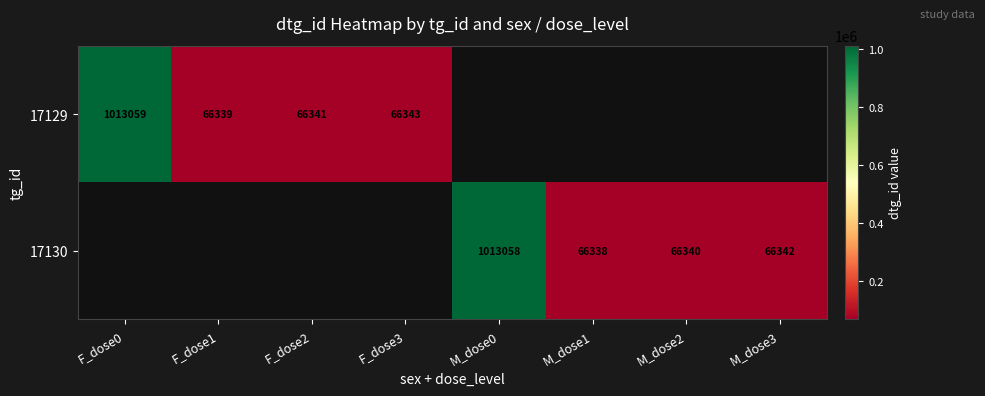

Is it true that 17129 equals 1697419 at F_dose0?

False